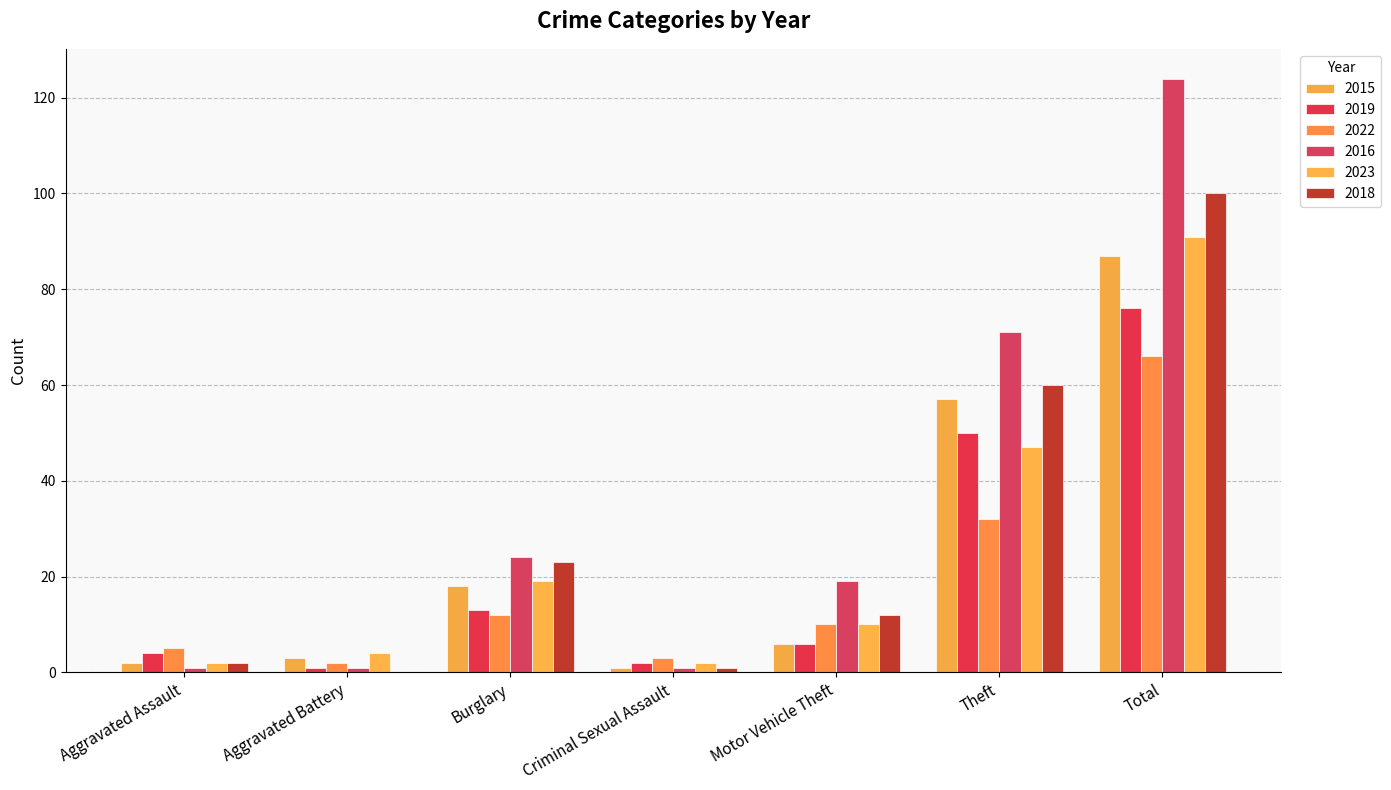

Is it true that 2018 equals 2 at Aggravated Assault?

True